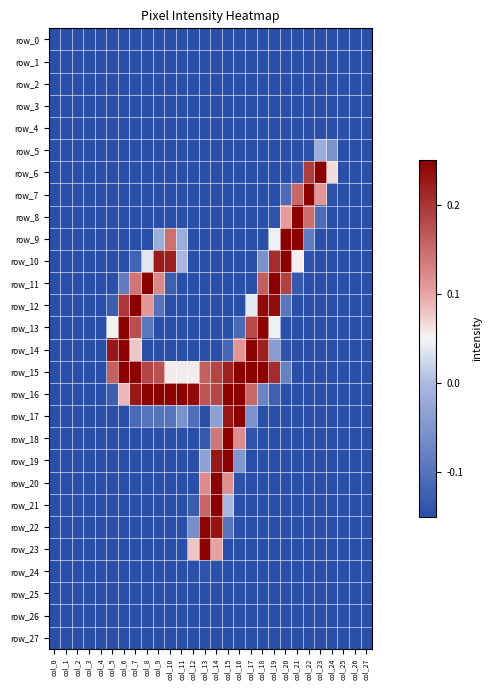

Read the row_27 value at col_27.

-0.1